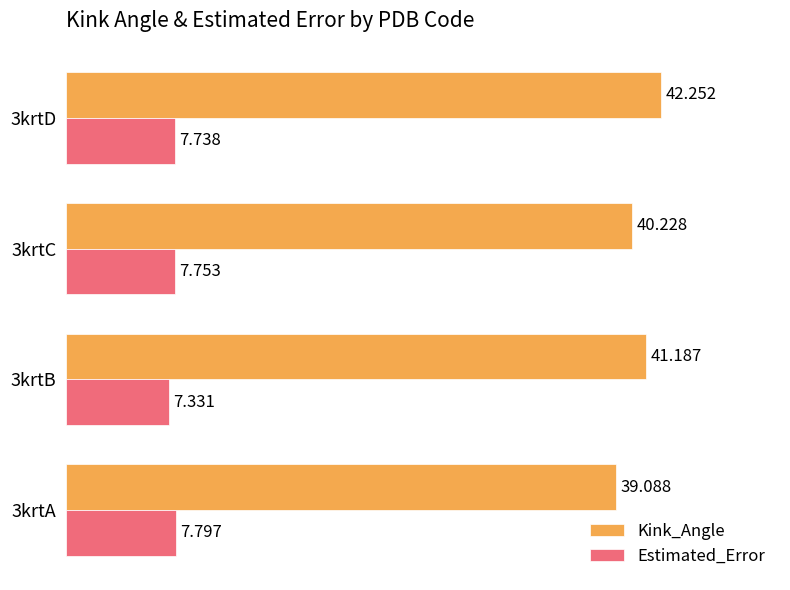

Which series has the largest total across all categories?

Kink_Angle